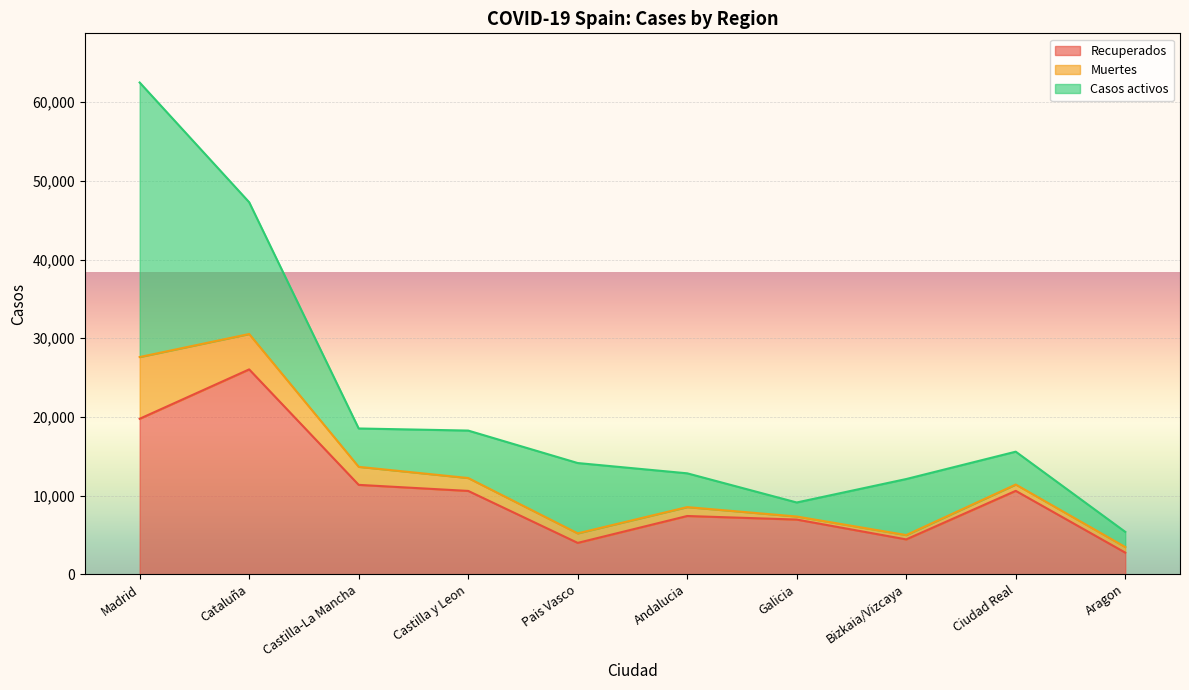

Does the chart display data point markers on the line(s)?

No